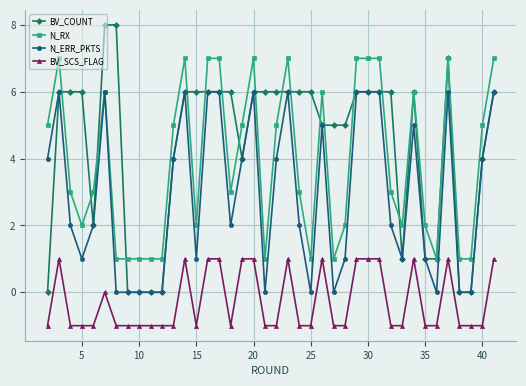

What is the greatest value displayed?

8